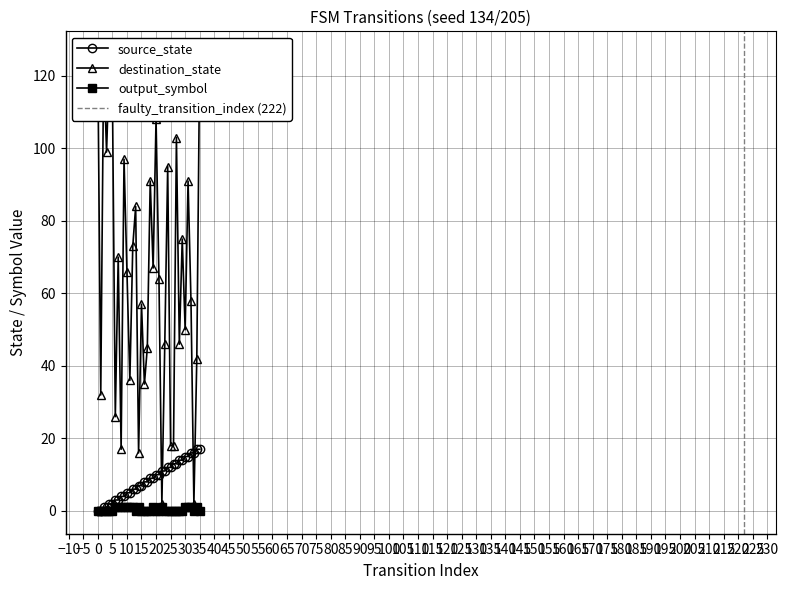

Where is the first local minimum for output_symbol?

13